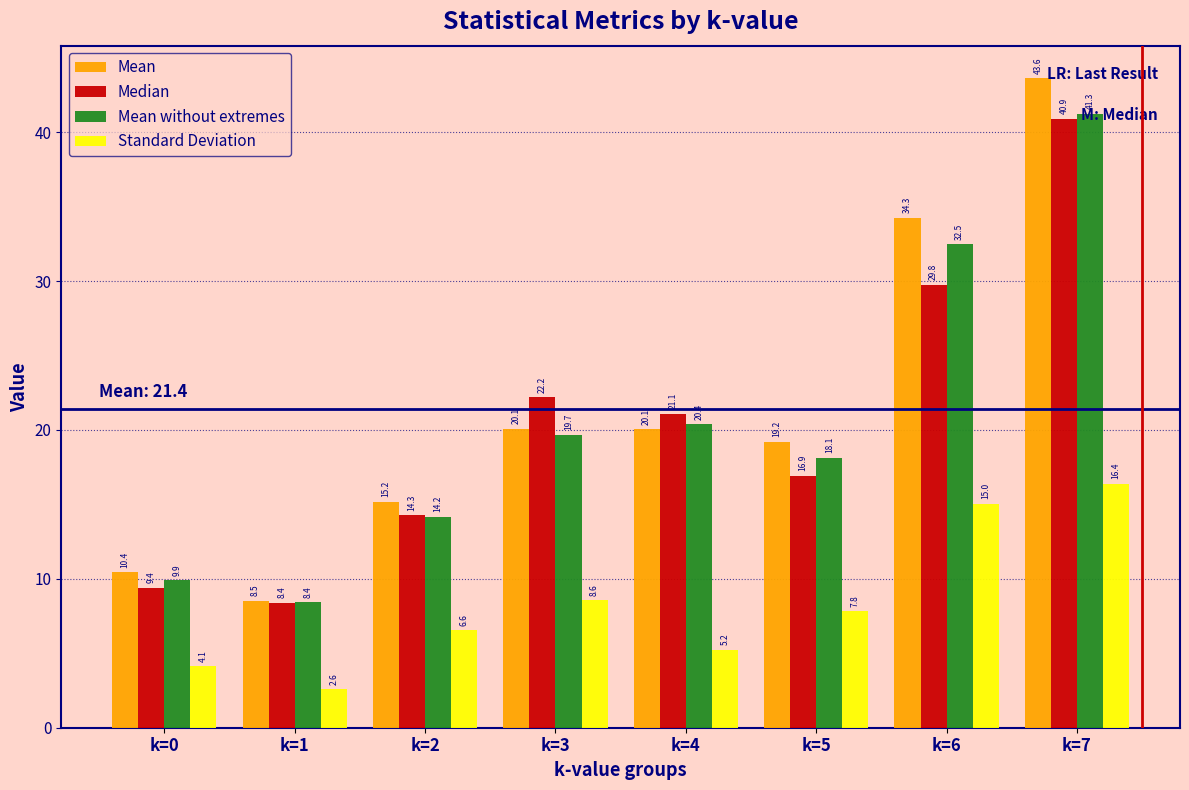

Is the value of Mean at k=0 greater than the value of Mean without extremes at k=7?

No